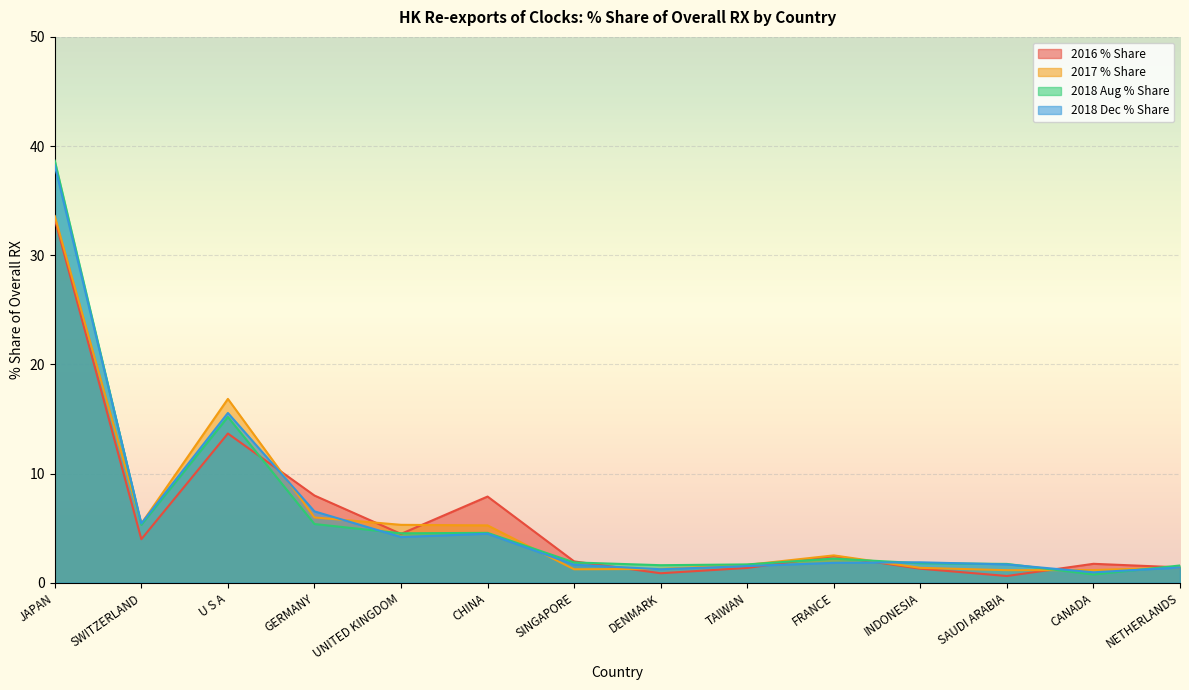

Read the 2018 Aug % Share value at NETHERLANDS.

1.6